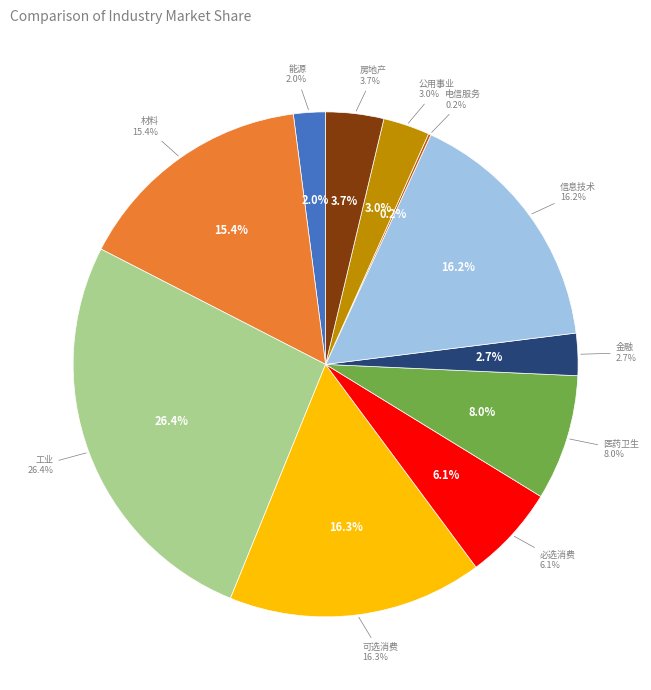

Rank the categories by value from lowest to highest.

电信服务, 能源, 金融, 公用事业, 房地产, 必选消费, 医药卫生, 材料, 信息技术, 可选消费, 工业